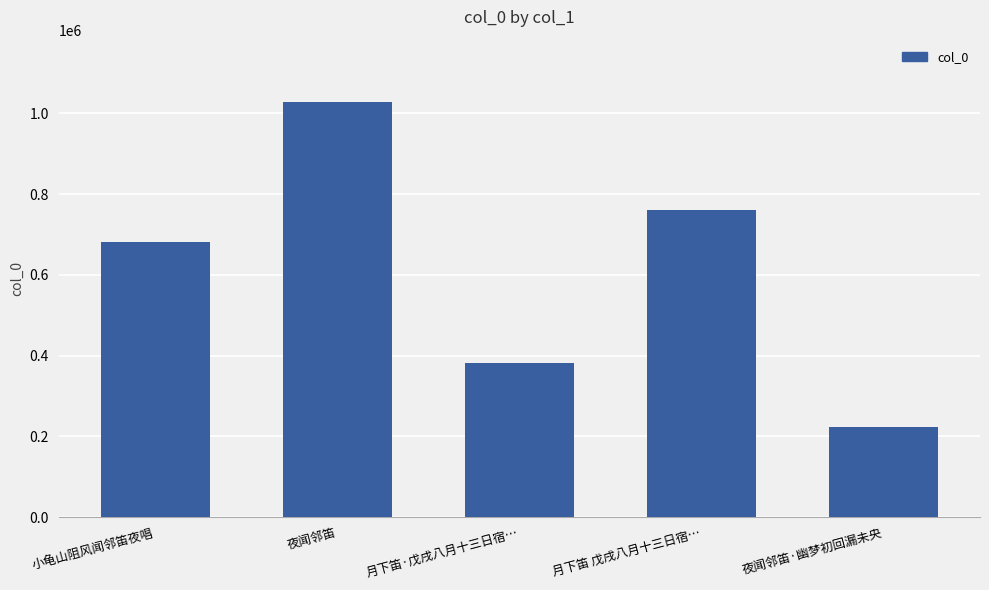

The value at 夜闻邻笛 is 1028465. True or false?

True